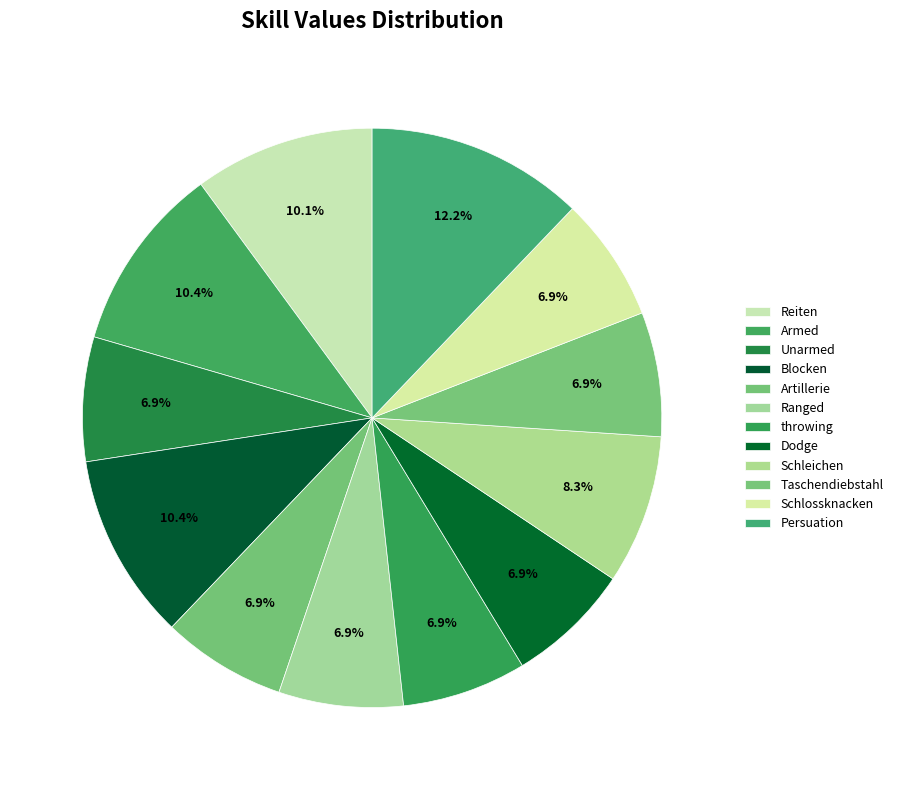

Between Armed and Blocken, which is larger?

Armed